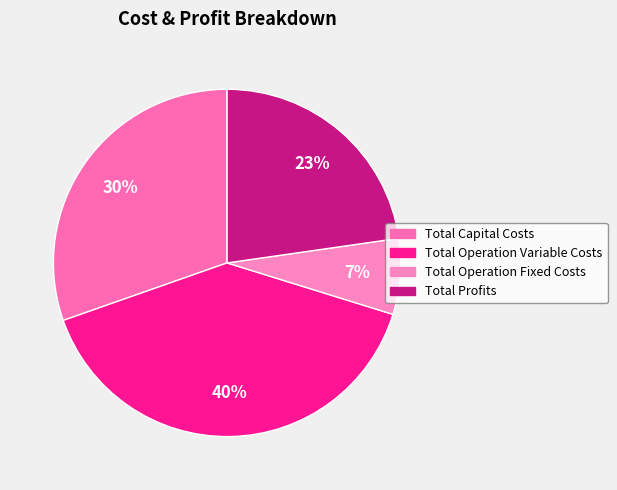

To the nearest percent, what portion does Total Capital Costs represent?

30%